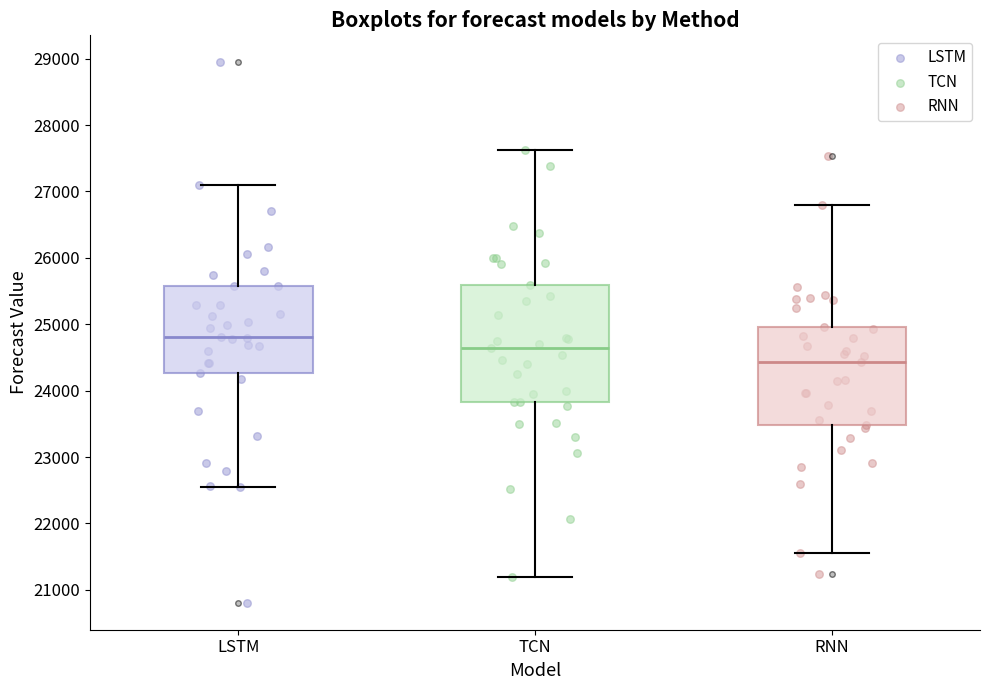

Where does the upper whisker of the box for LSTM end on the y-axis? The values are not printed on the chart, so give them approximately, as read against the axis.

27100